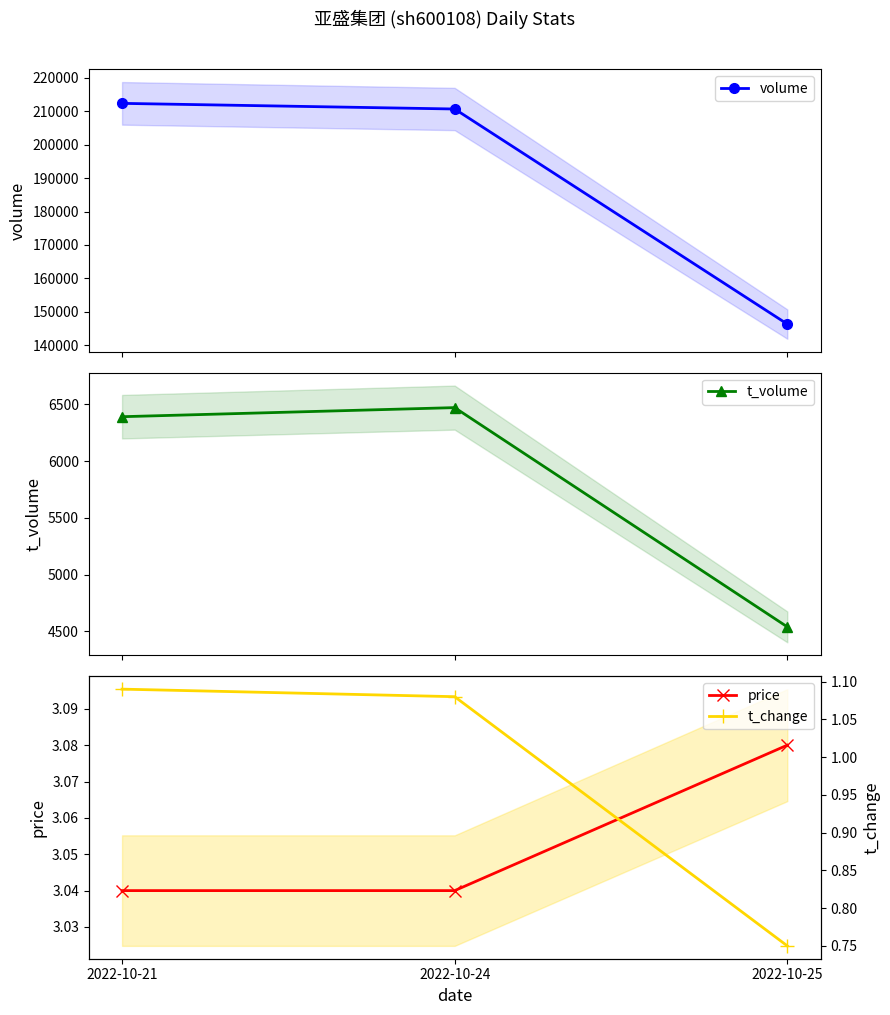

Reading left to right, what are all the values shown in this chart?

volume: 2022-10-21=212313.0	2022-10-24=210628.0	2022-10-25=146371.0
t_volume: 2022-10-21=6391.0	2022-10-24=6471.0	2022-10-25=4539.0
price: 2022-10-21=3.0	2022-10-24=3.0	2022-10-25=3.1
t_change: 2022-10-21=1.1	2022-10-24=1.1	2022-10-25=0.8